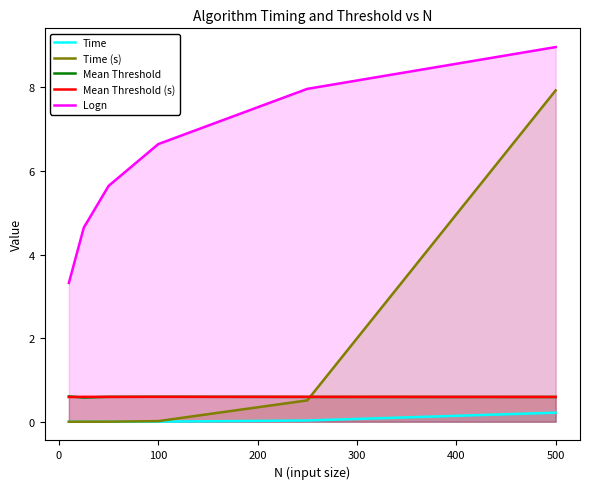

True or false: Mean Threshold (s) has more than 1 interior local peaks.

True